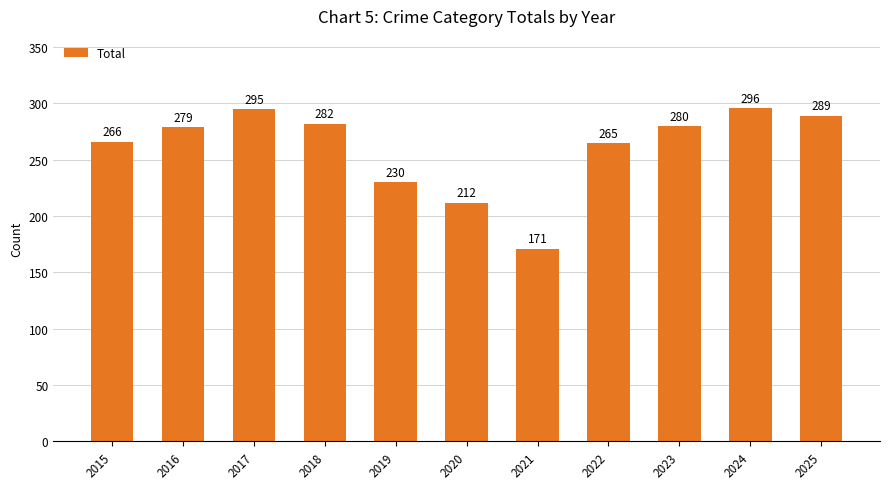

Where is the data nearest to the value 233?

2019